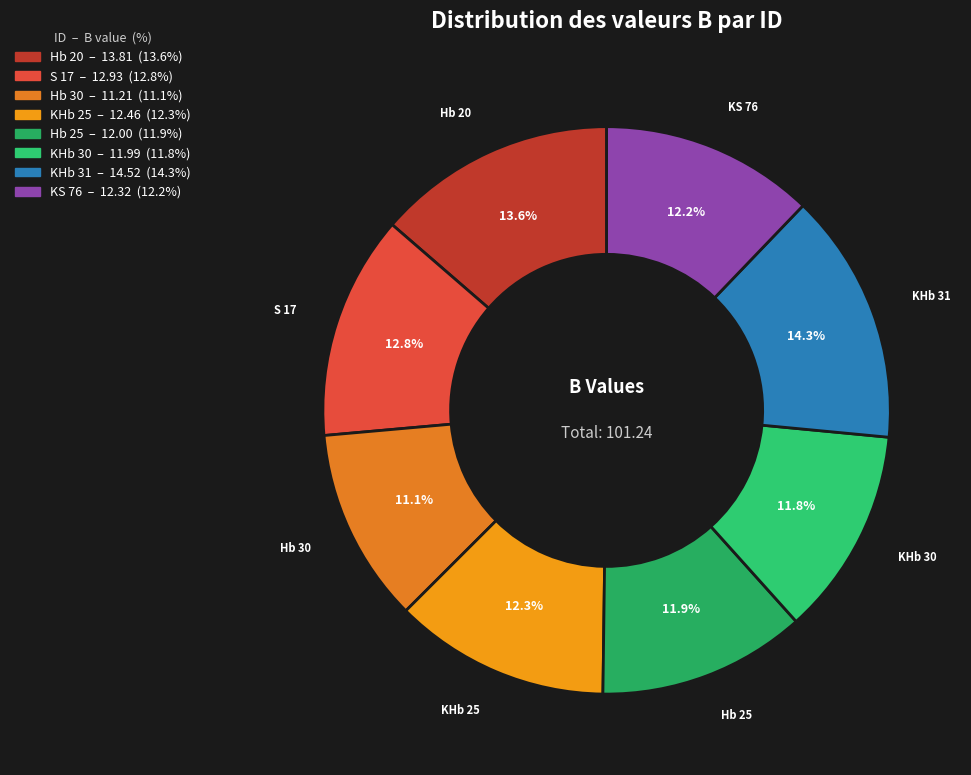

What is the total percentage of KHb 25 and KHb 31?

26.6%